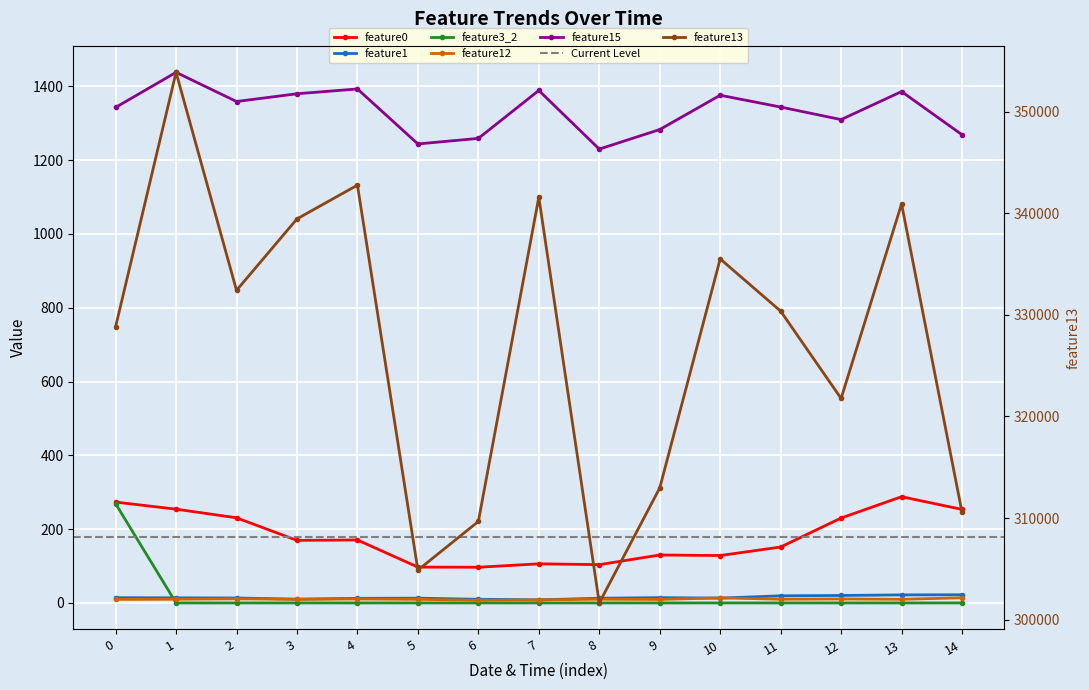

What is the value of the feature13 point at the 8th from the left?

341582.0